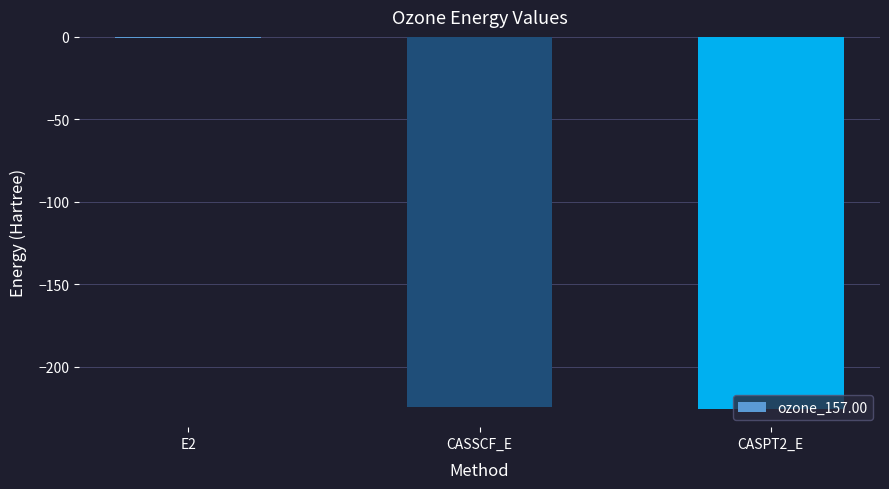

True or false: the data shows -224.5 at CASSCF_E.

True